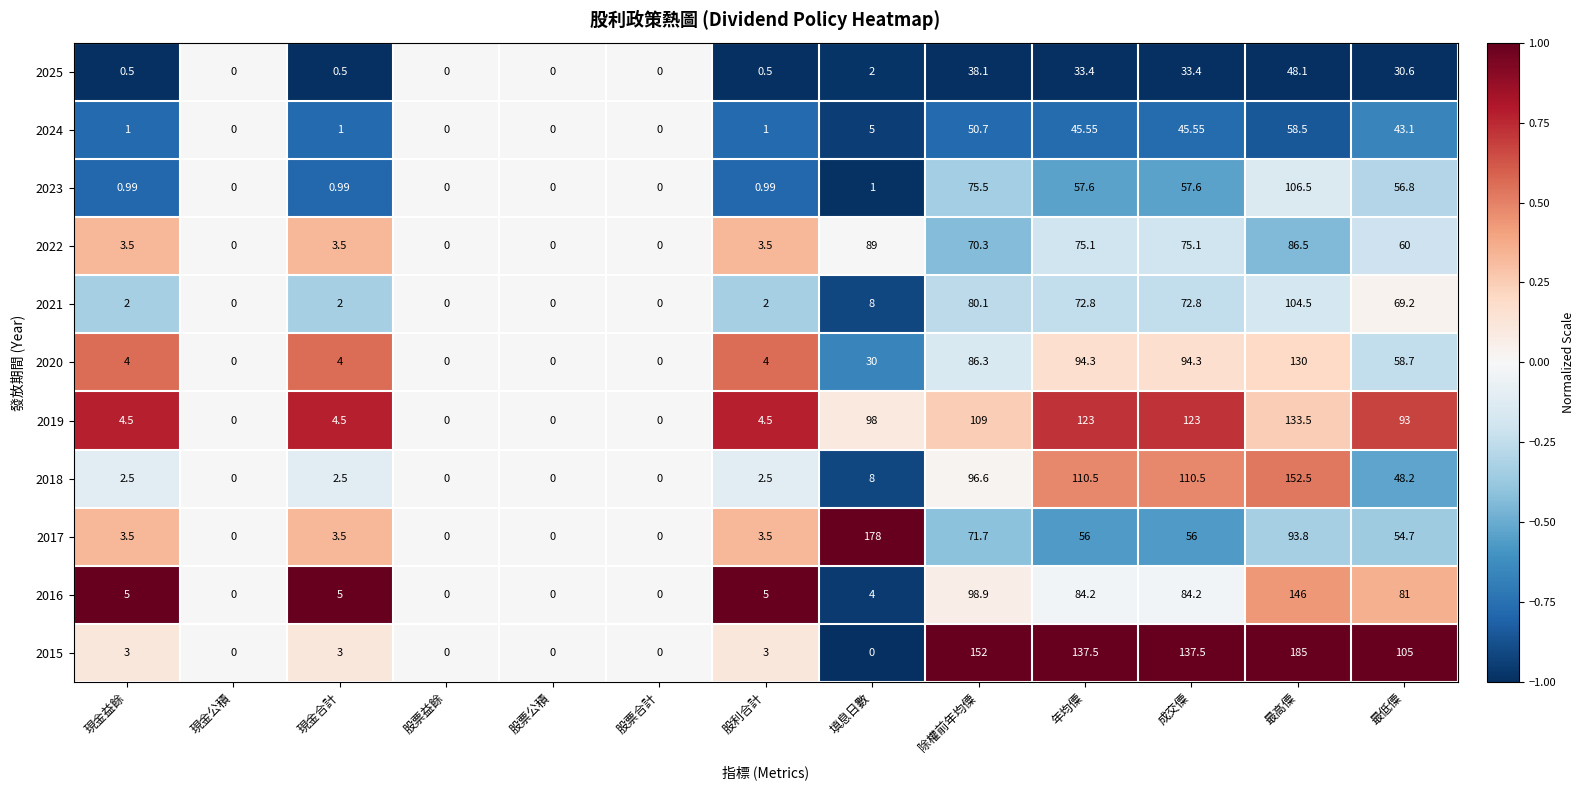

Where is 2019 nearest to the value 66?

最低僳